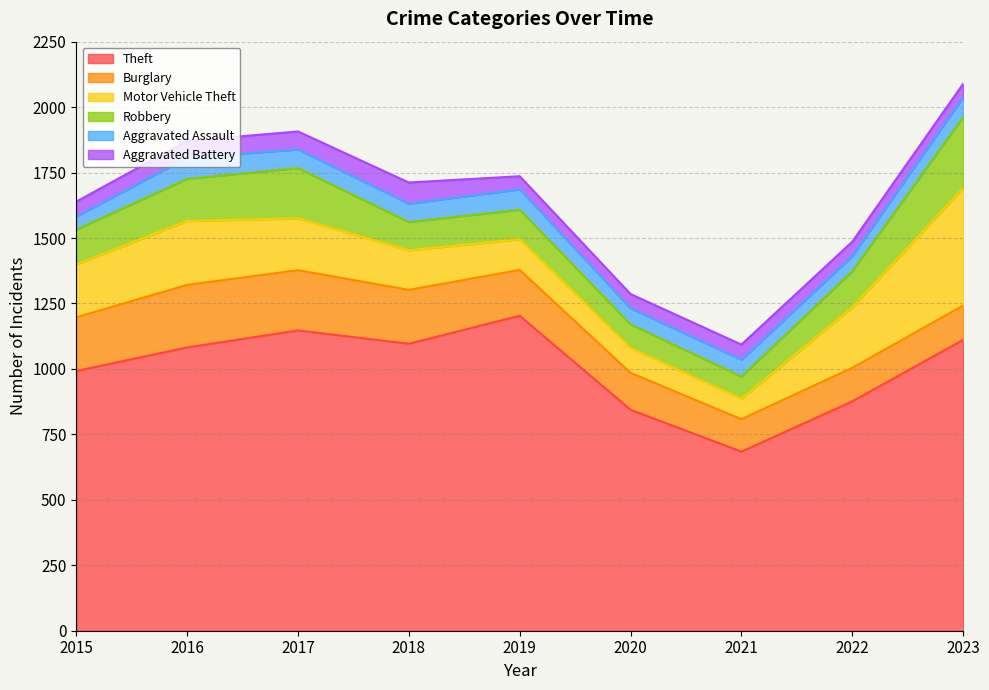

At which label is Robbery closest to 178?

2017